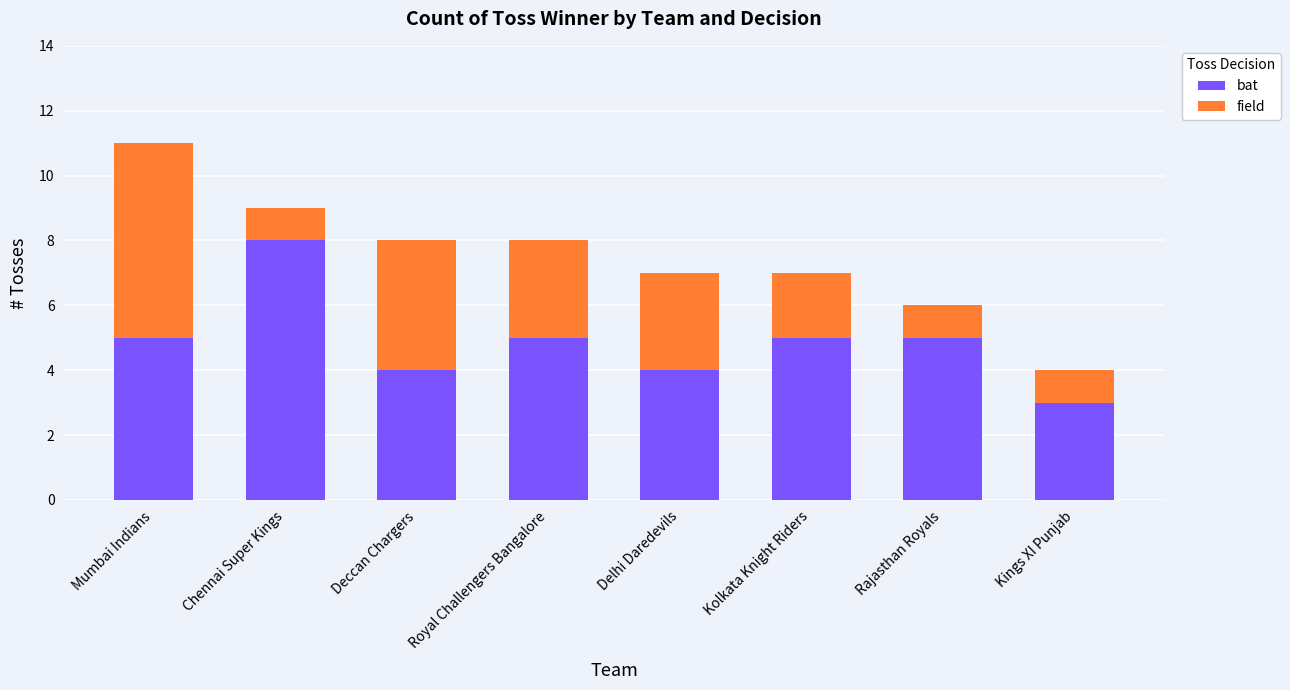

How many categories are shown in the chart?

8